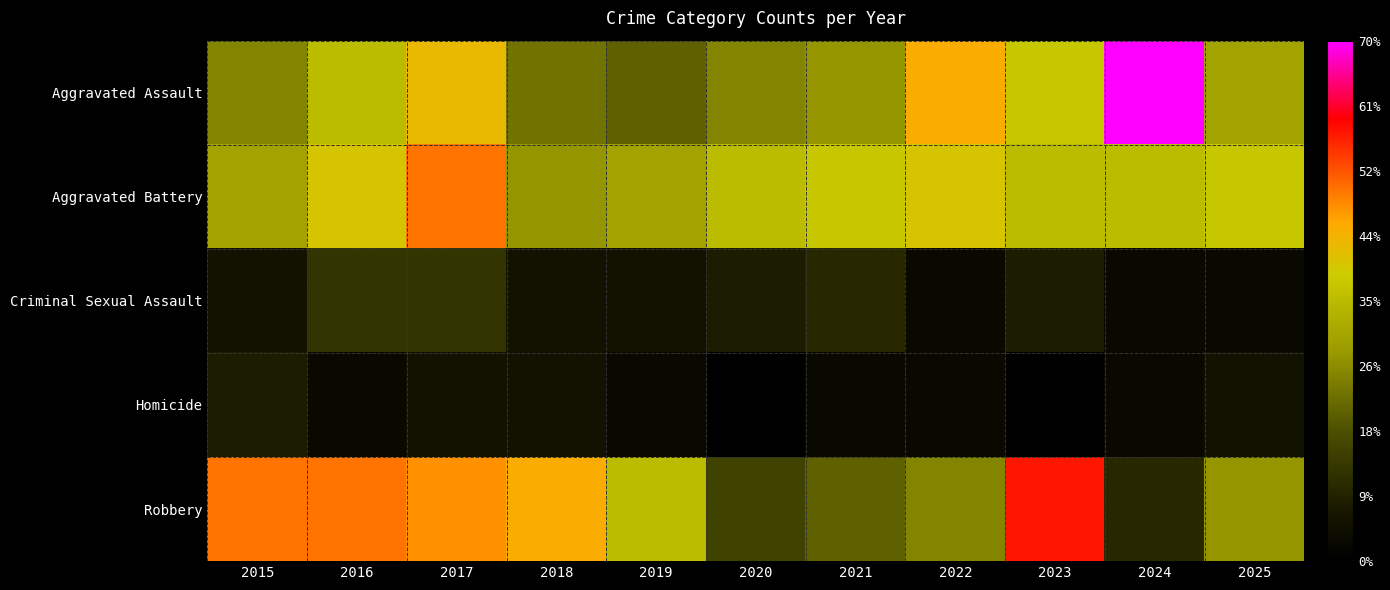

Which category has the lowest value across all series?

2020